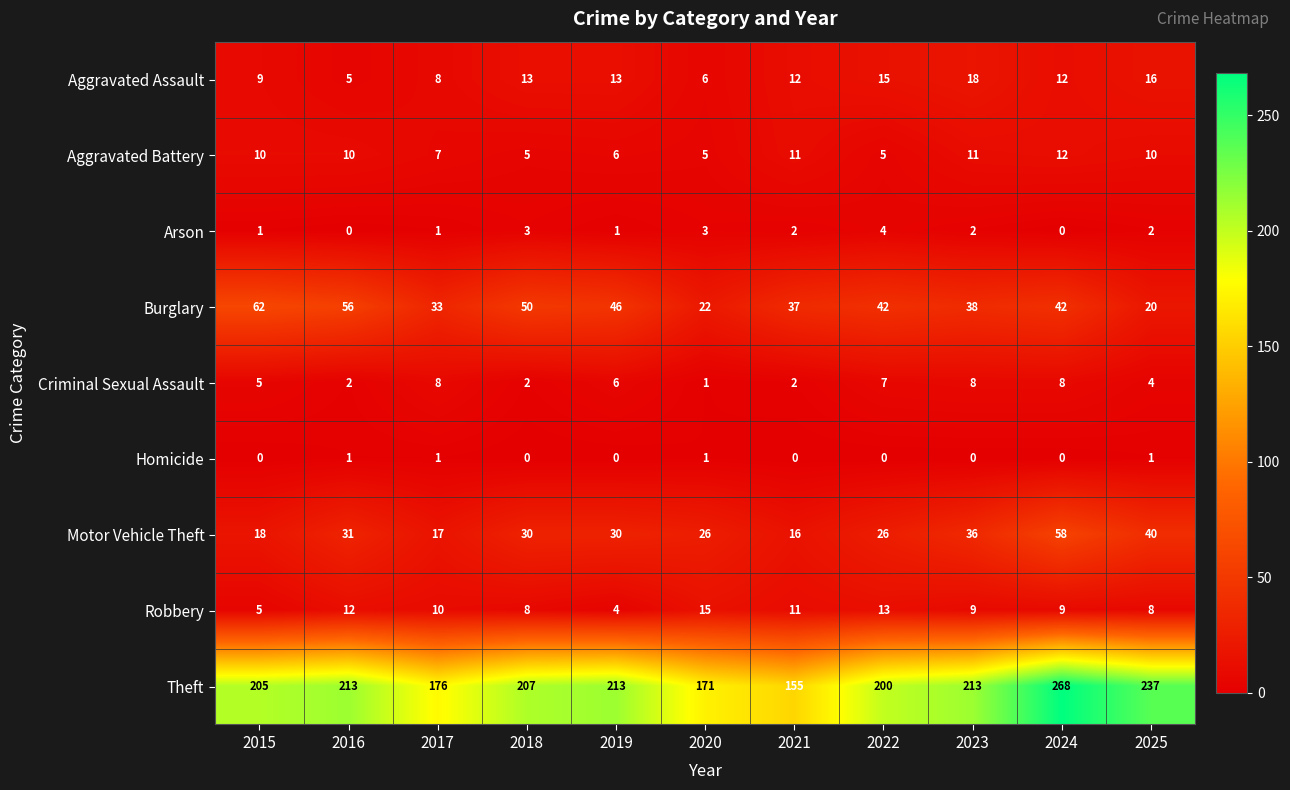

What is the difference between the maximum and minimum values in the Theft series?

113